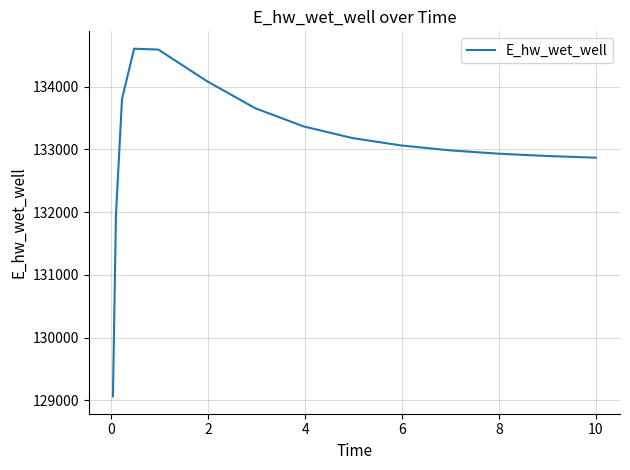

What is the maximum value shown in the chart?

134605.5